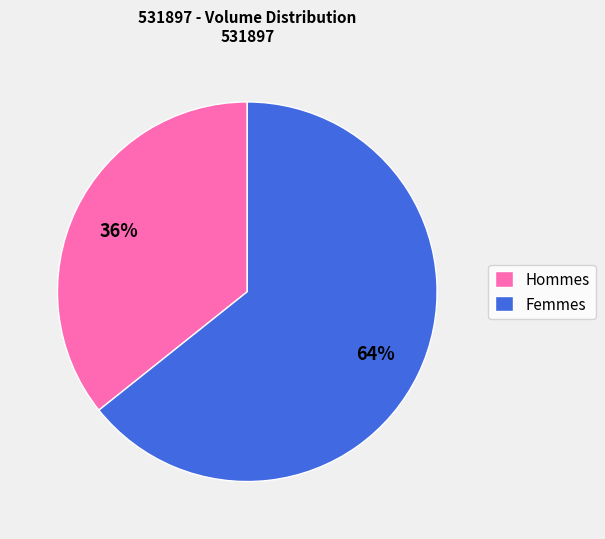

To the nearest percent, what is the average slice percentage?

50%